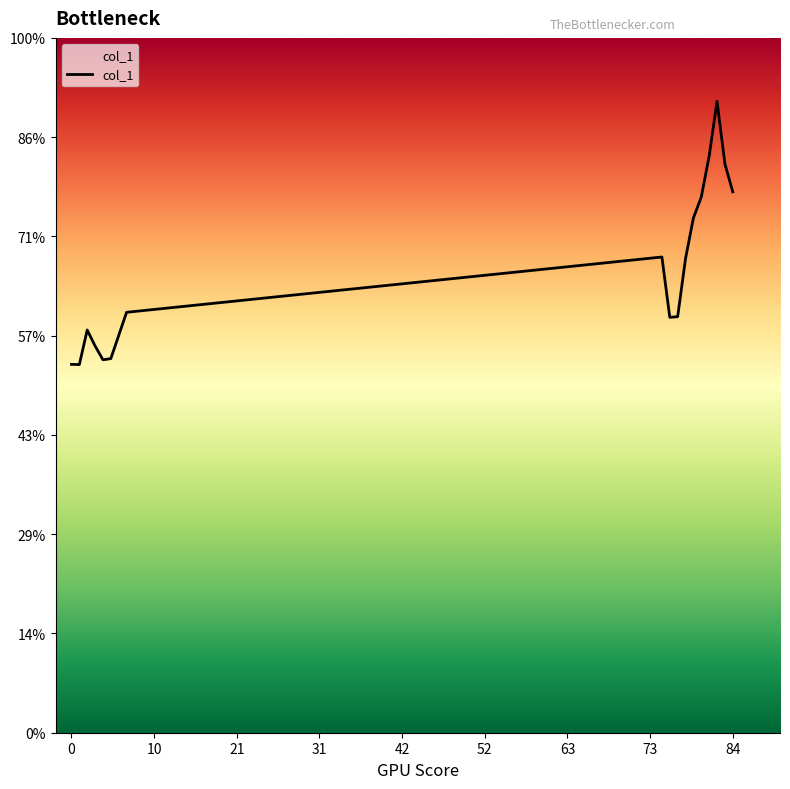

Does the chart have visible grid lines?

No